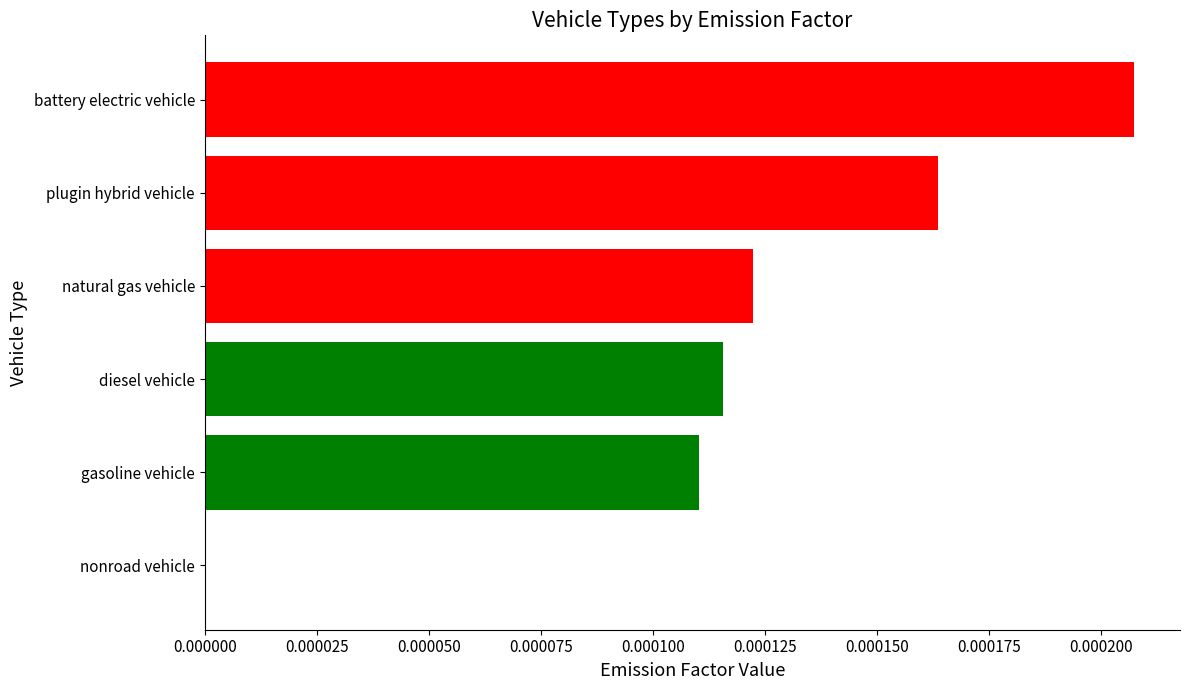

Is it true that the value at battery electric vehicle is 0.0?

True